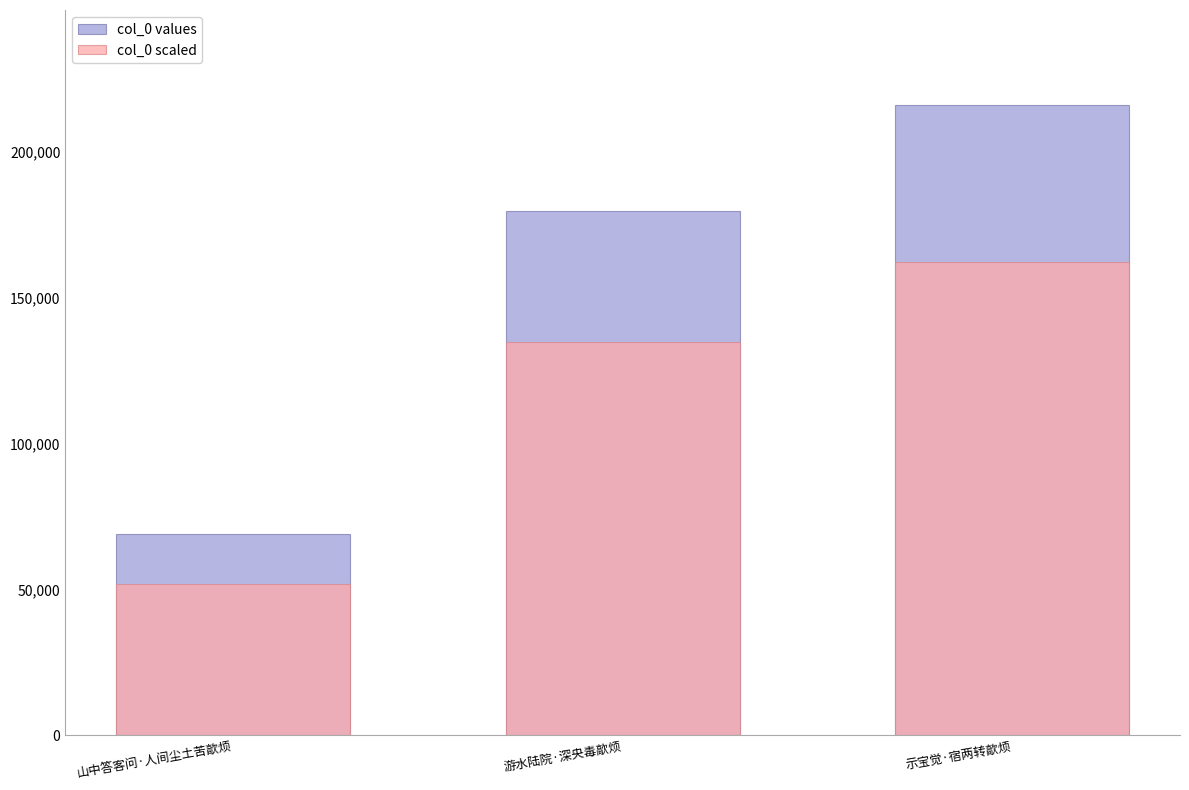

What is the difference between the col_0 values values at 示宝觉·宿两转歊烦 and 山中答客问·人间尘土苦歊烦?

147200